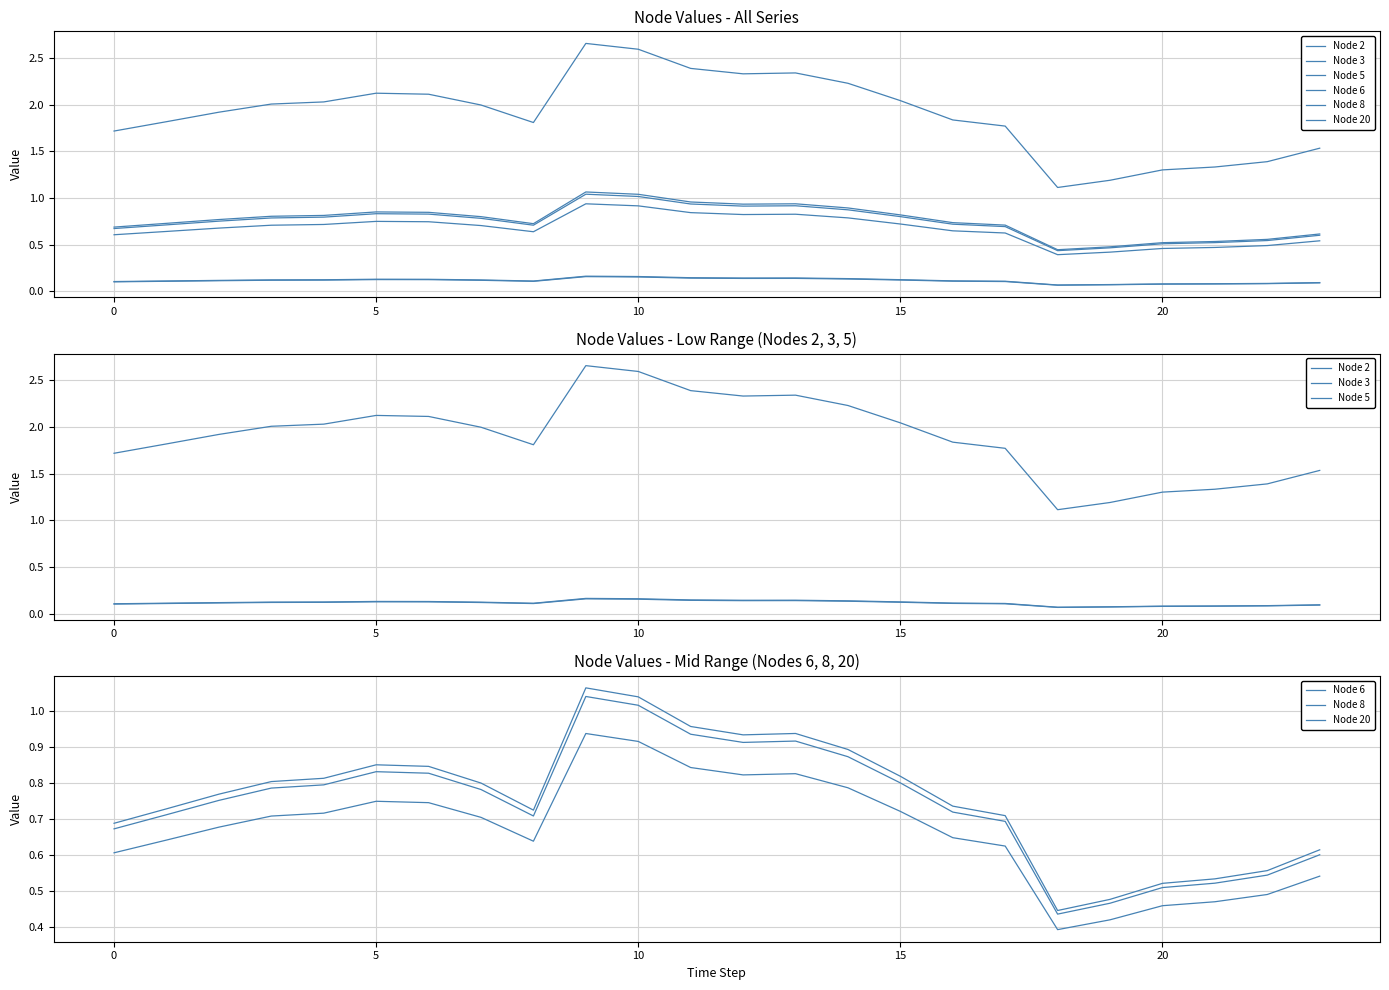

The value of Node 20 at 0 is 0.5. True or false?

False